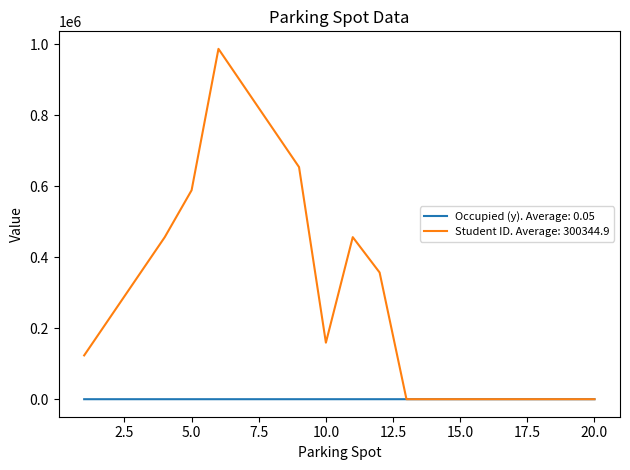

What is the maximum value shown in the chart?

987654